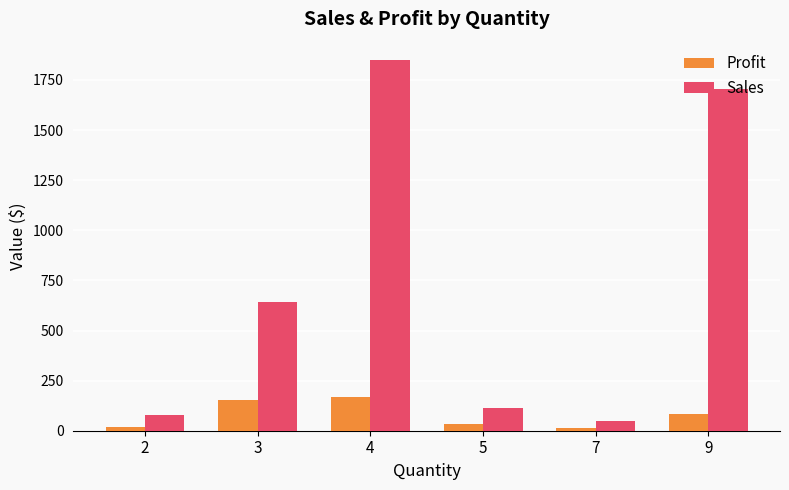

What is the maximum value shown in the chart?

1848.6